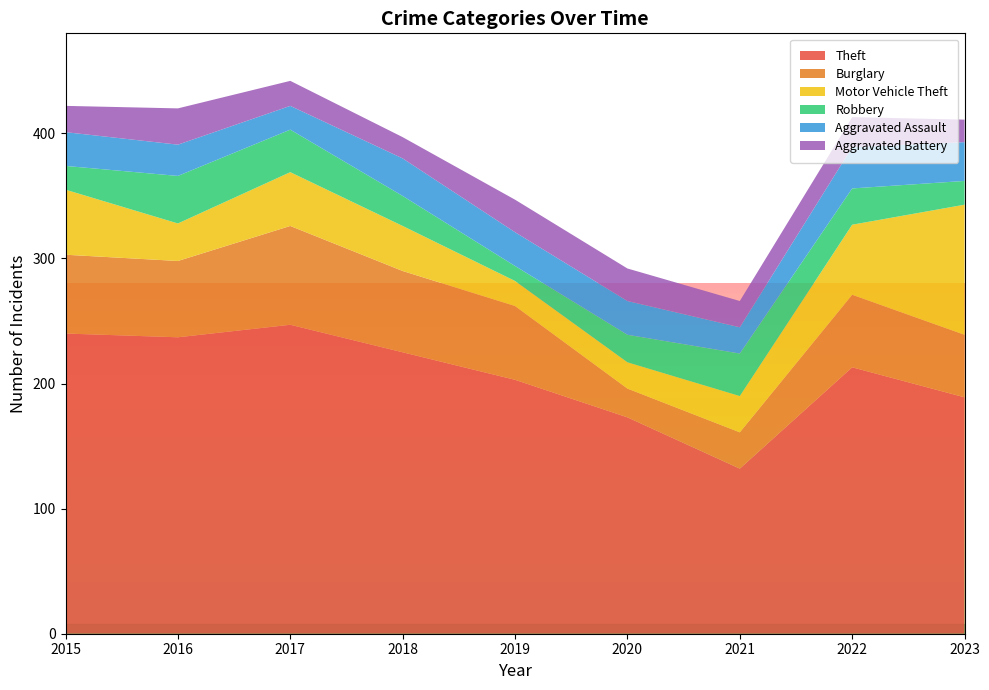

Reading right to left, what are all the values shown in this chart?

Theft: 2023=189	2022=213	2021=132	2020=173	2019=203	2018=225	2017=247	2016=237	2015=240
Burglary: 2023=50	2022=58	2021=29	2020=23	2019=59	2018=65	2017=79	2016=61	2015=63
Motor Vehicle Theft: 2023=104	2022=56	2021=29	2020=21	2019=20	2018=36	2017=43	2016=30	2015=52
Robbery: 2023=19	2022=29	2021=34	2020=22	2019=12	2018=24	2017=34	2016=38	2015=19
Aggravated Assault: 2023=31	2022=33	2021=21	2020=27	2019=27	2018=30	2017=19	2016=25	2015=27
Aggravated Battery: 2023=18	2022=24	2021=21	2020=26	2019=26	2018=17	2017=20	2016=29	2015=21